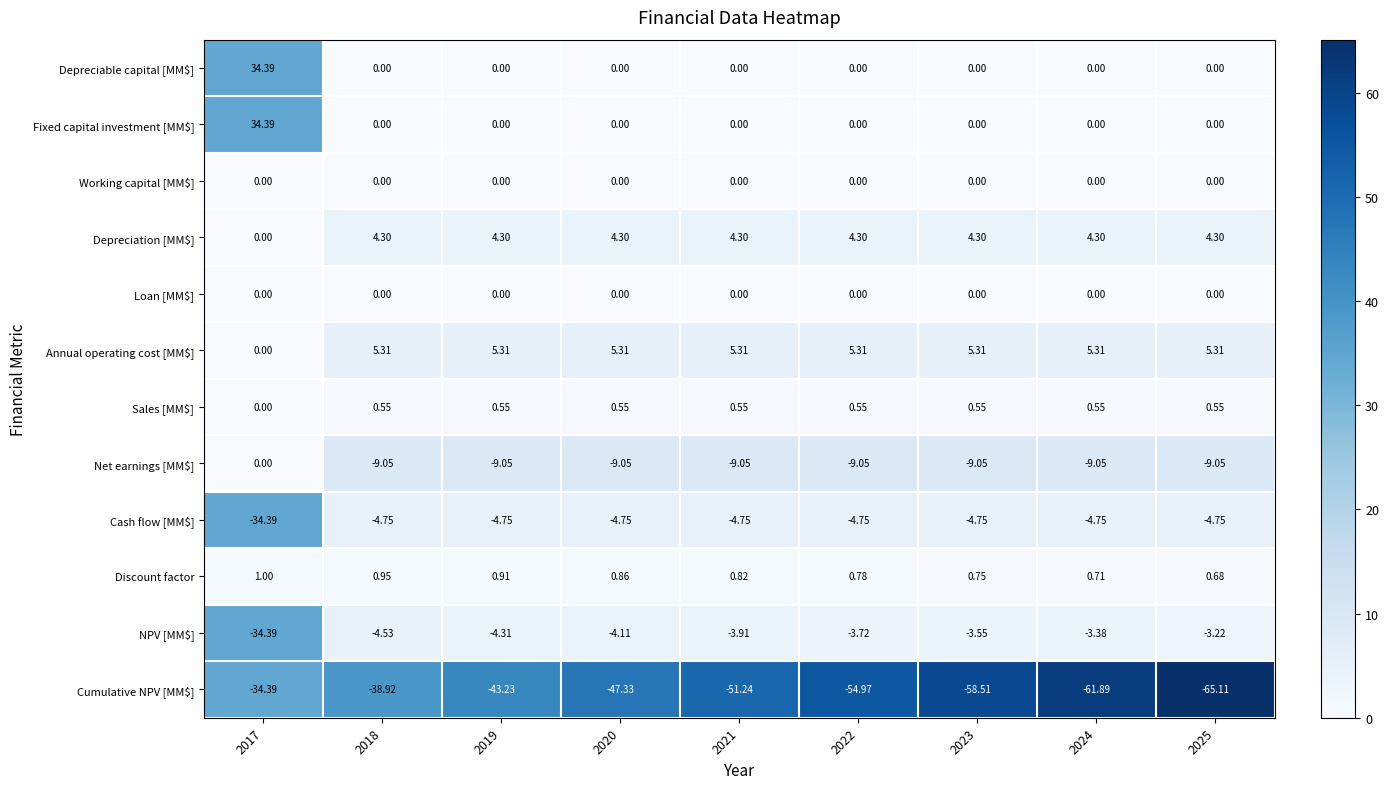

Which series has the largest total across all categories?

Annual operating cost [MM$]